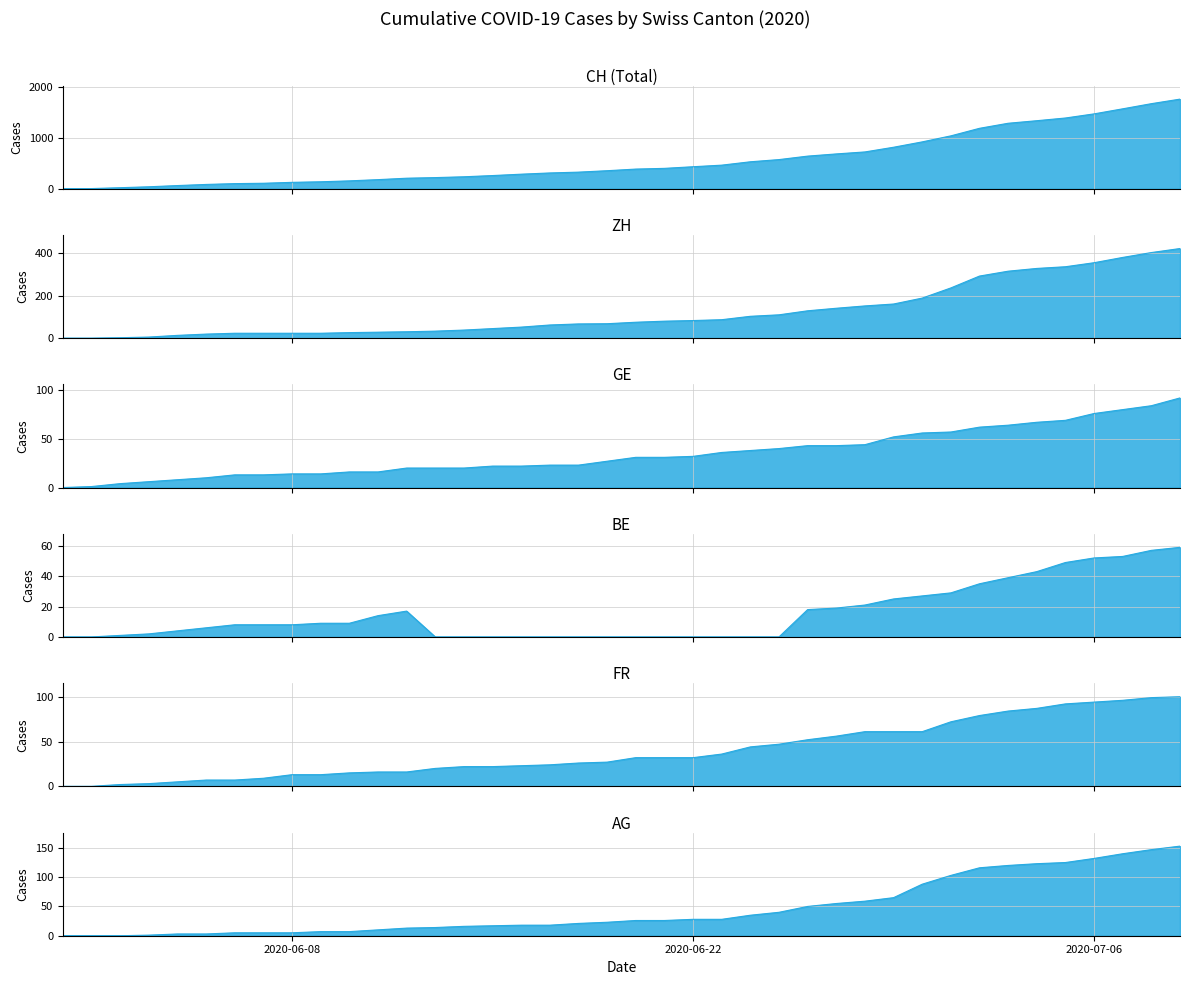

How many intersections are there between GE and ZH?

1